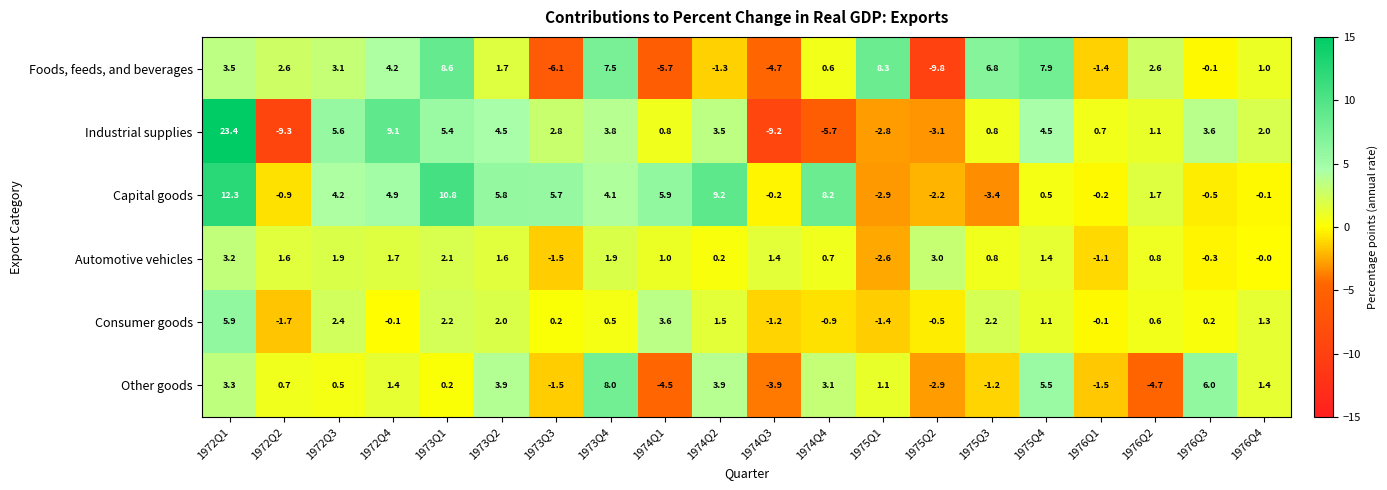

At which category is the sum across all series the highest?

1972Q1